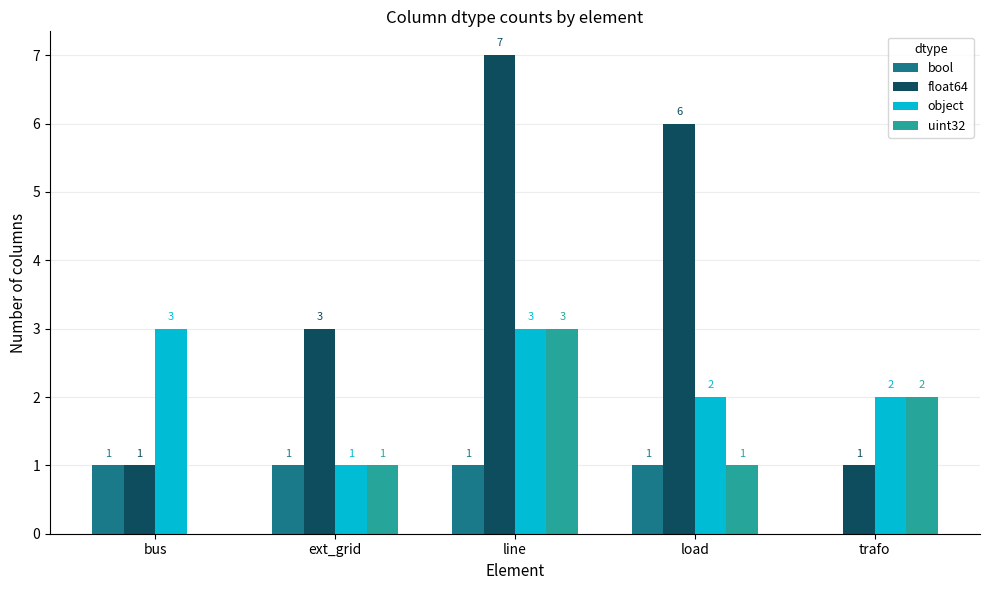

What is the total value across all series at trafo?

5